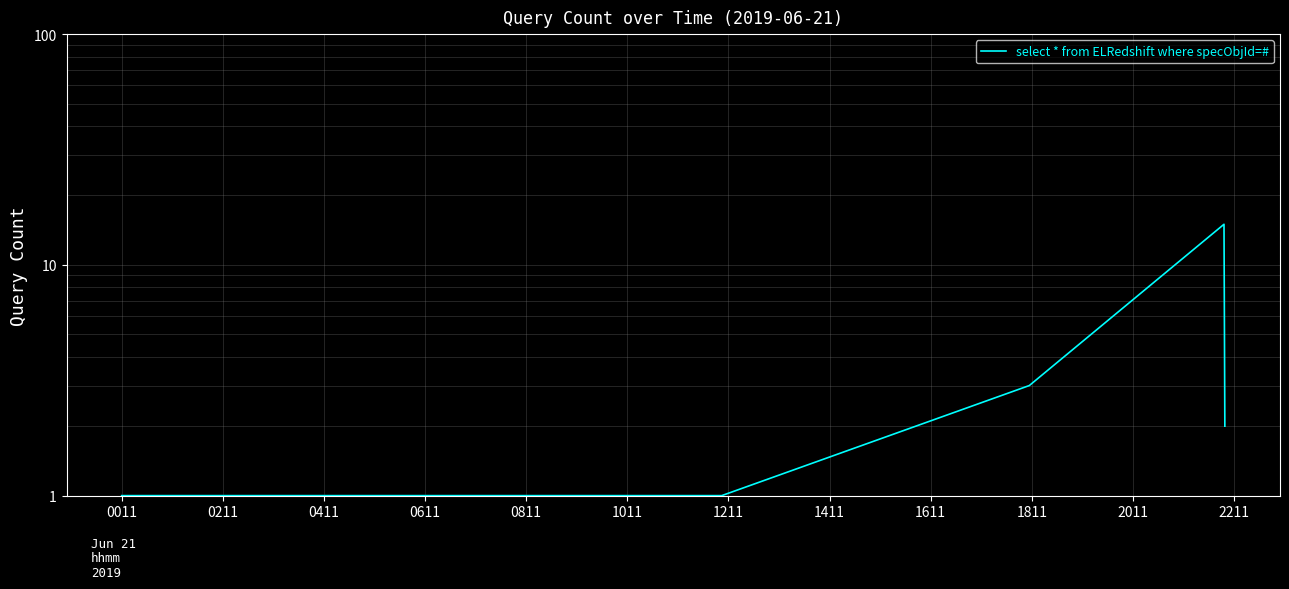

Reading right to left, extract all data points from this chart.

2	15	3	1	1	1	1	1	1	1	1	1